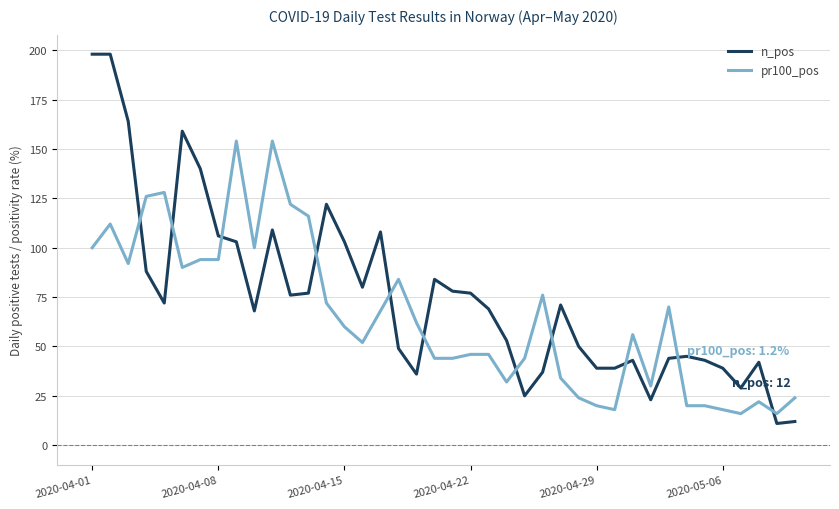

Which series has the widest spread of values?

n_pos